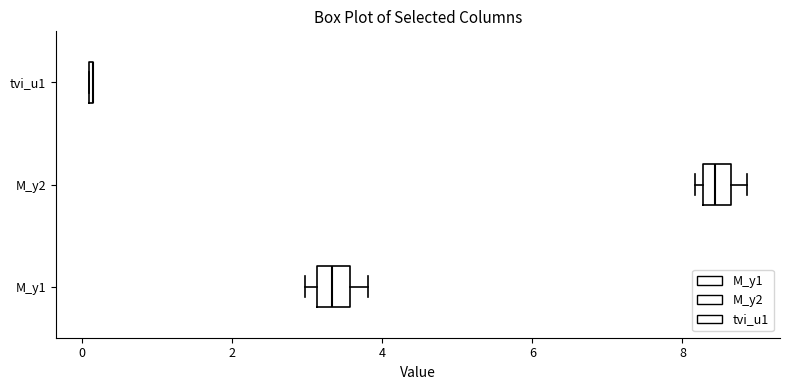

Reading bottom to top, read every box against the x-axis: the position of its median line, the range the box covers, and the ends of its whiskers. The values are not printed on the chart, so give them approximately, as read against the axis.

M_y1: median 3.4, box 3.2 to 3.6, whiskers 3.0 to 3.8
M_y2: median 8.4, box 8.2 to 8.6, whiskers 8.2 (just left of the box's left edge) to 8.8
tvi_u1: box collapsed to a line at 0.2, whiskers 0.0 to 0.2